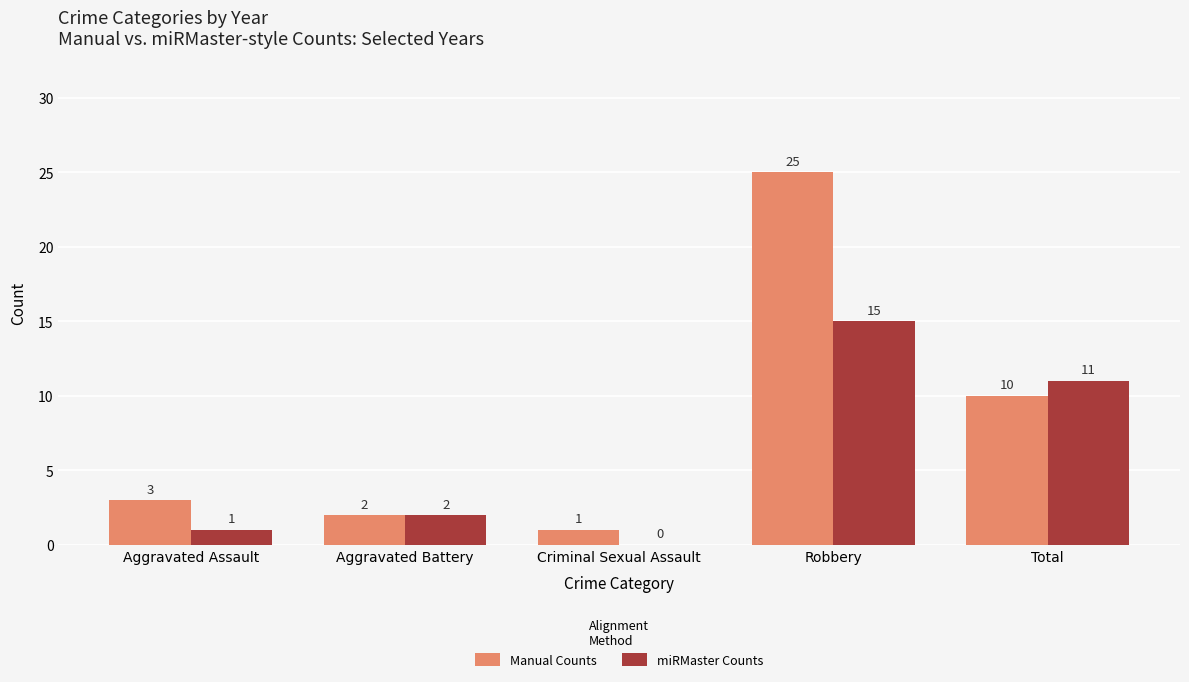

At which label does miRMaster Counts reach its peak?

Robbery